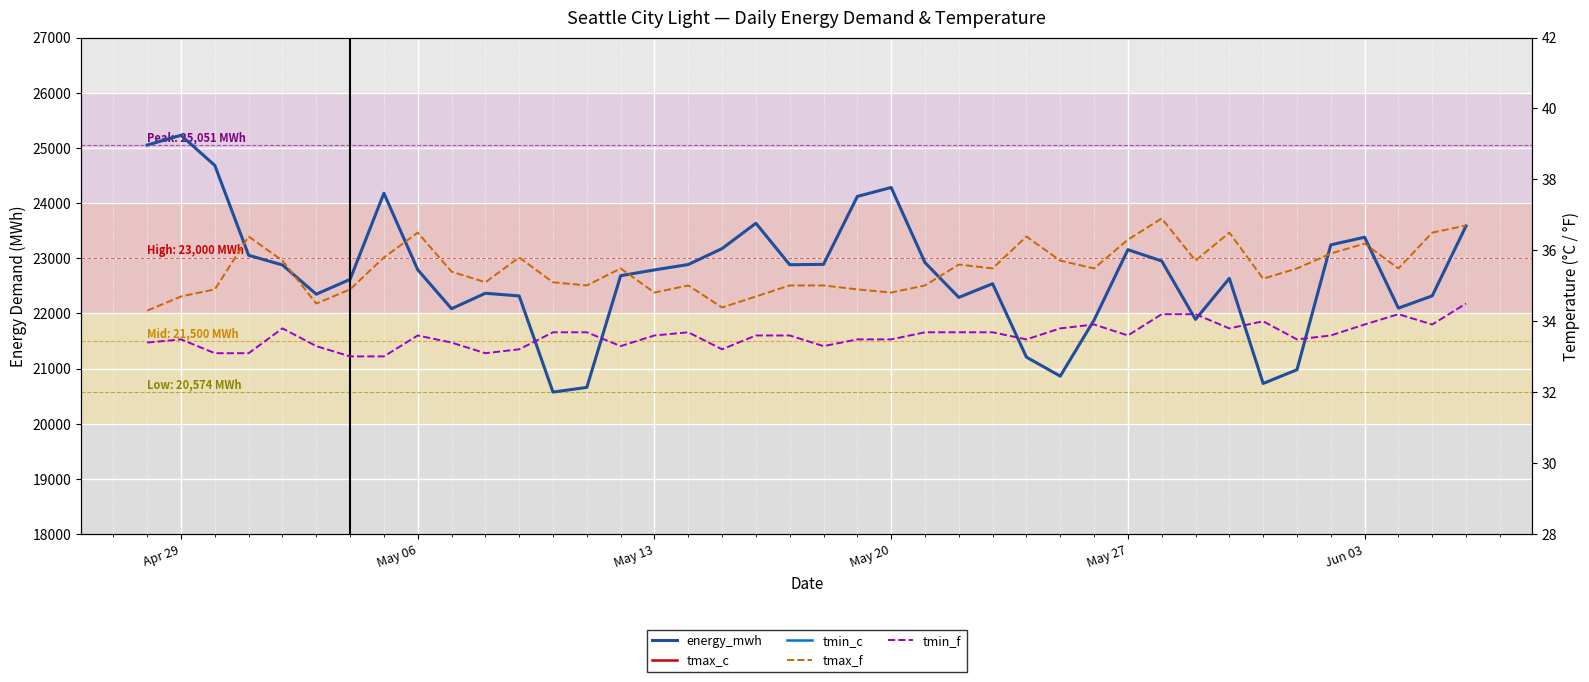

How many data points does each series have?

40